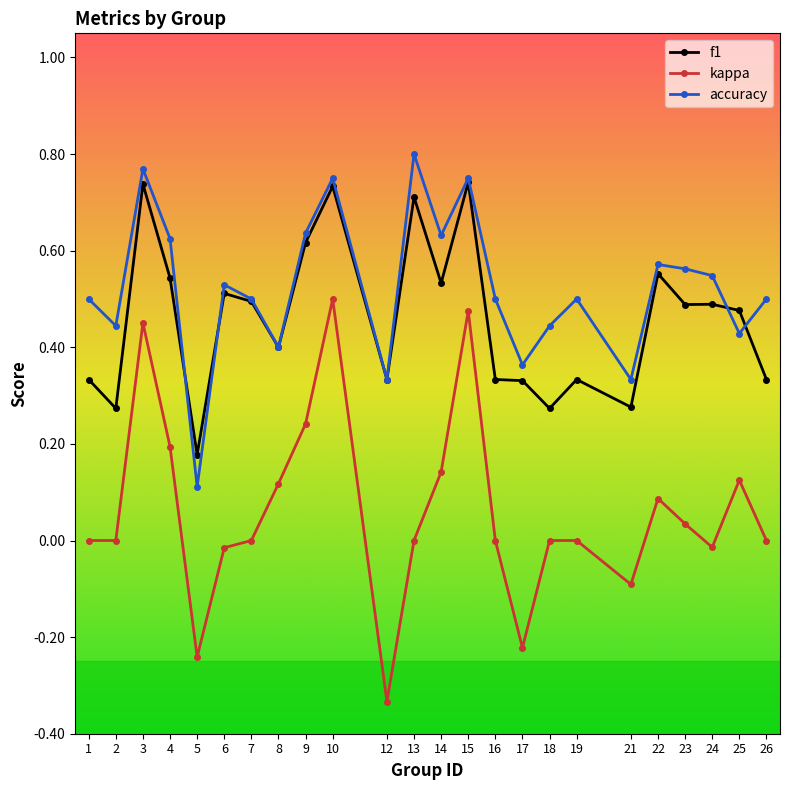

Between 4 and 19, which series saw the biggest shift?

f1